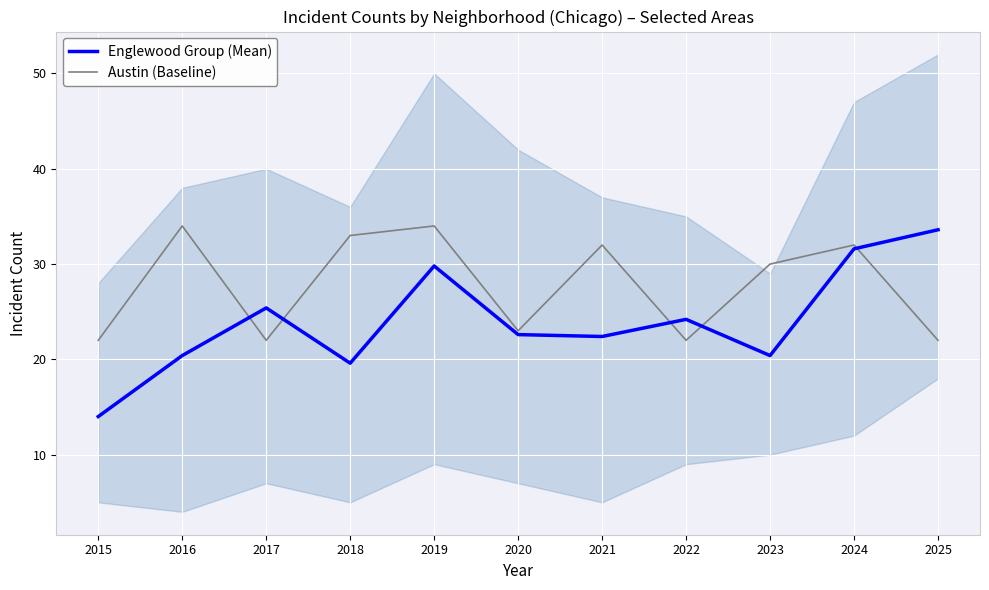

True or false: Austin (Baseline) has a value of 15.1 at 2024.

False